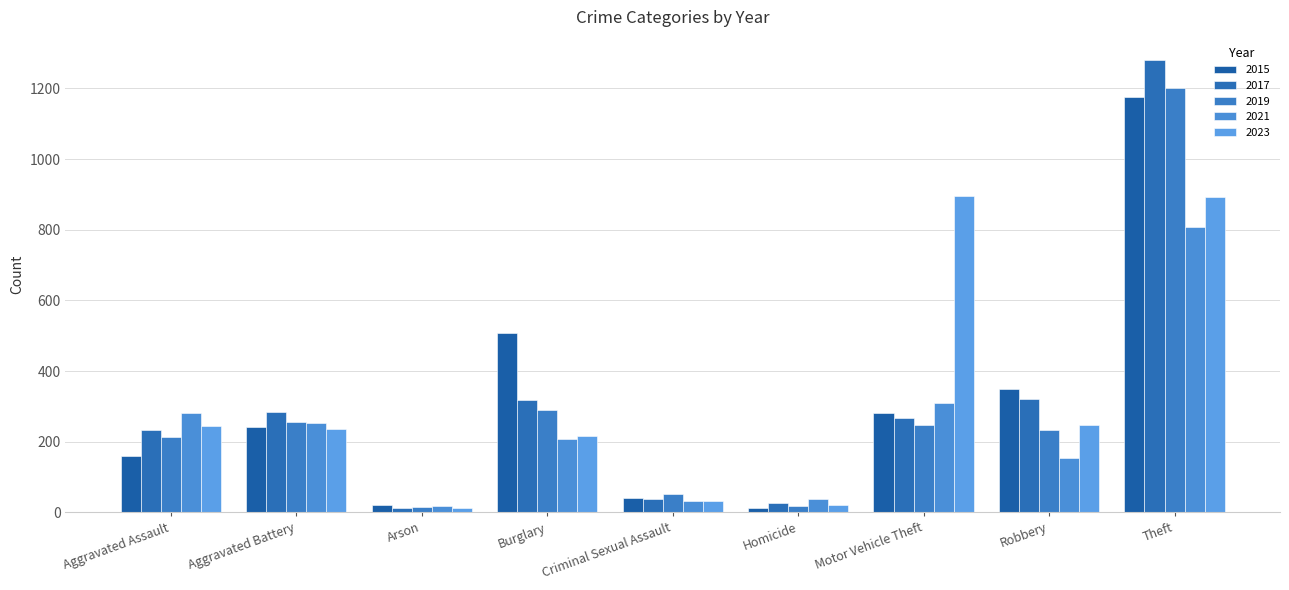

What value does the 2023 series have at Motor Vehicle Theft?

896